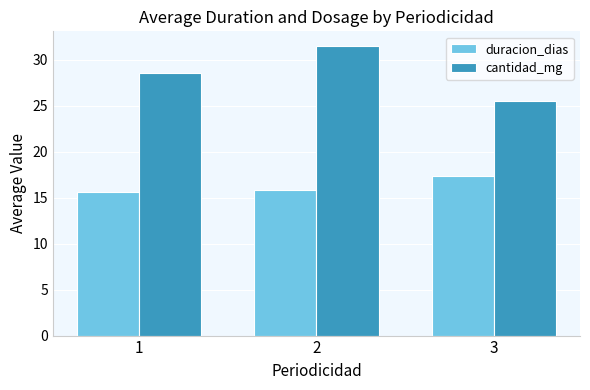

Which series has the widest spread of values?

cantidad_mg